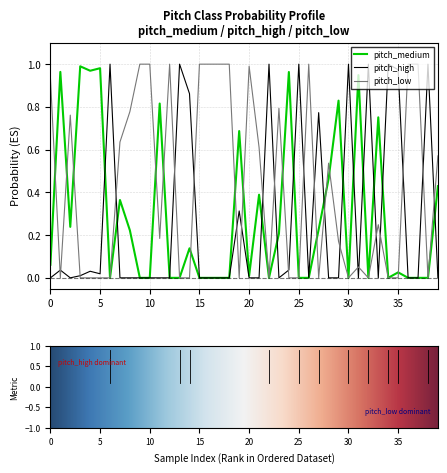

How many lines are shown in the chart?

3